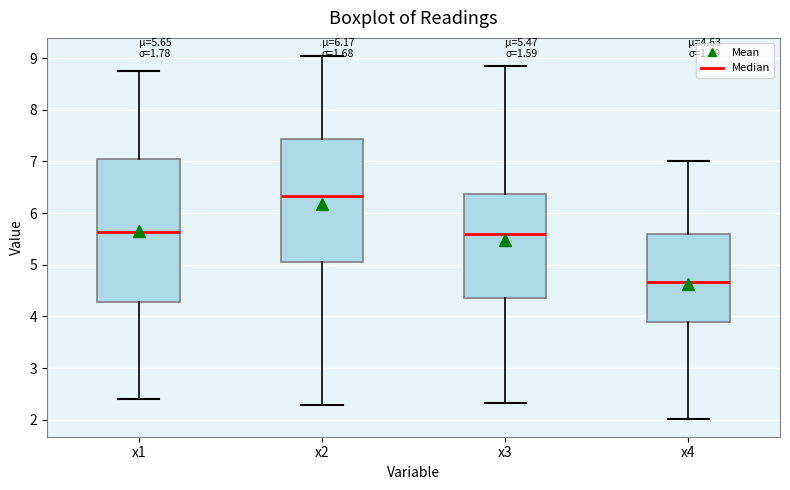

Which box is the tallest, from its lower edge to its upper edge?

x1